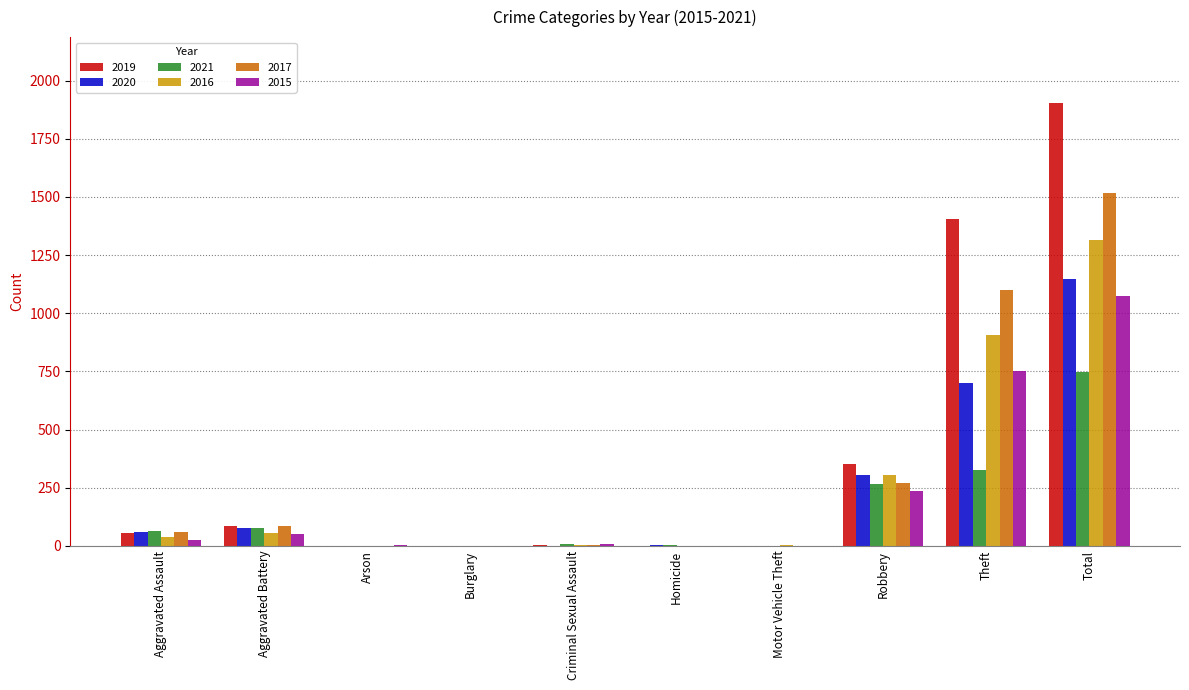

The 2015 series shows 0 at Motor Vehicle Theft. True or false?

True